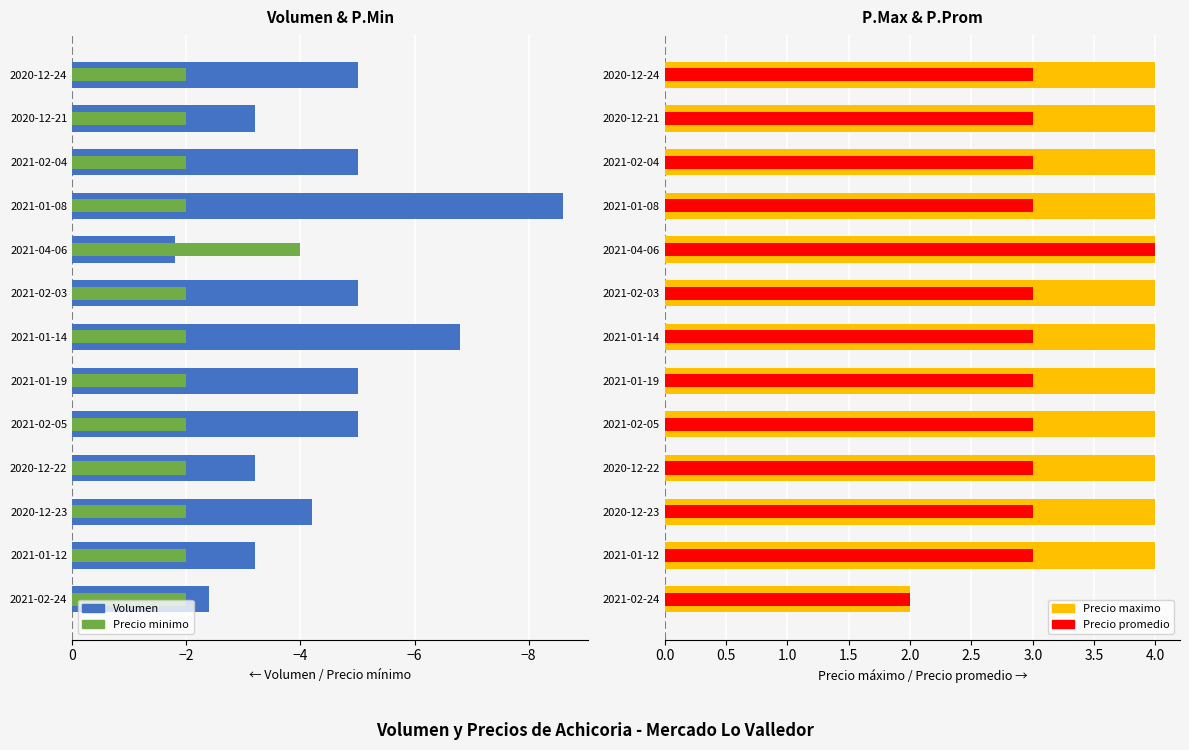

What is the difference between the highest and lowest values at 2021-01-12?

7.2